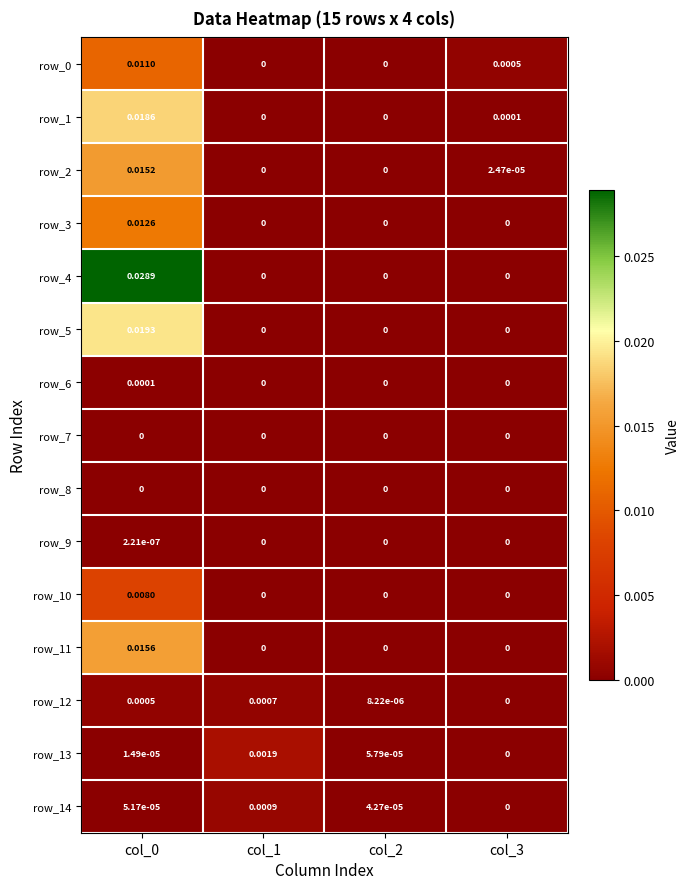

What is the total value across all series at col_0?

0.1